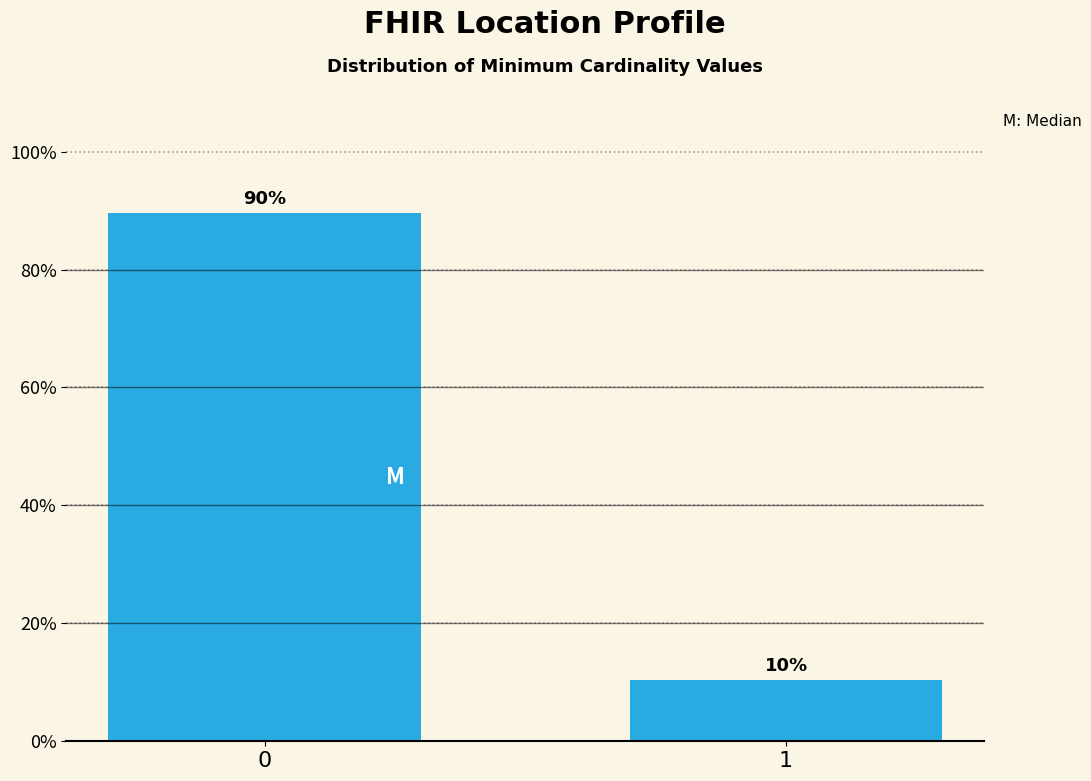

What value does the data have at 0?

89.6